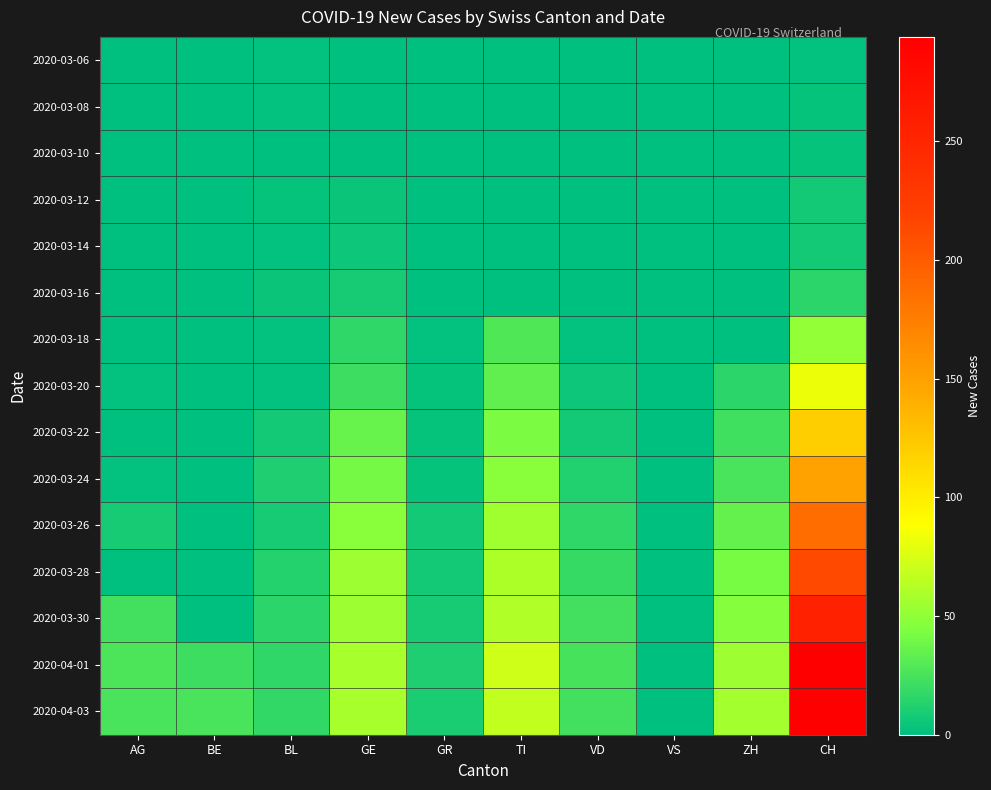

Reading left to right, transcribe all the data shown in this chart.

2020-03-06: AG=0	BE=0	BL=2	GE=0	GR=0	TI=0	VD=0	VS=0	ZH=0	CH=2
2020-03-08: AG=0	BE=0	BL=2	GE=1	GR=0	TI=0	VD=1	VS=0	ZH=0	CH=3
2020-03-10: AG=0	BE=0	BL=1	GE=1	GR=0	TI=0	VD=1	VS=0	ZH=0	CH=3
2020-03-12: AG=0	BE=0	BL=3	GE=4	GR=0	TI=0	VD=1	VS=0	ZH=0	CH=8
2020-03-14: AG=0	BE=0	BL=2	GE=5	GR=0	TI=0	VD=1	VS=0	ZH=0	CH=8
2020-03-16: AG=0	BE=0	BL=4	GE=9	GR=1	TI=0	VD=1	VS=0	ZH=0	CH=15
2020-03-18: AG=0	BE=0	BL=2	GE=17	GR=2	TI=28	VD=2	VS=0	ZH=0	CH=51
2020-03-20: AG=2	BE=0	BL=2	GE=21	GR=3	TI=34	VD=5	VS=0	ZH=15	CH=82
2020-03-22: AG=0	BE=0	BL=7	GE=36	GR=3	TI=43	VD=7	VS=0	ZH=22	CH=120
2020-03-24: AG=2	BE=0	BL=11	GE=41	GR=3	TI=48	VD=12	VS=0	ZH=26	CH=149
2020-03-26: AG=9	BE=0	BL=9	GE=48	GR=7	TI=56	VD=17	VS=0	ZH=35	CH=188
2020-03-28: AG=0	BE=0	BL=13	GE=54	GR=8	TI=60	VD=19	VS=0	ZH=42	CH=214
2020-03-30: AG=23	BE=0	BL=16	GE=54	GR=9	TI=61	VD=23	VS=0	ZH=46	CH=255
2020-04-01: AG=27	BE=21	BL=17	GE=58	GR=11	TI=72	VD=25	VS=0	ZH=54	CH=293
2020-04-03: AG=26	BE=26	BL=18	GE=58	GR=10	TI=67	VD=23	VS=0	ZH=57	CH=294